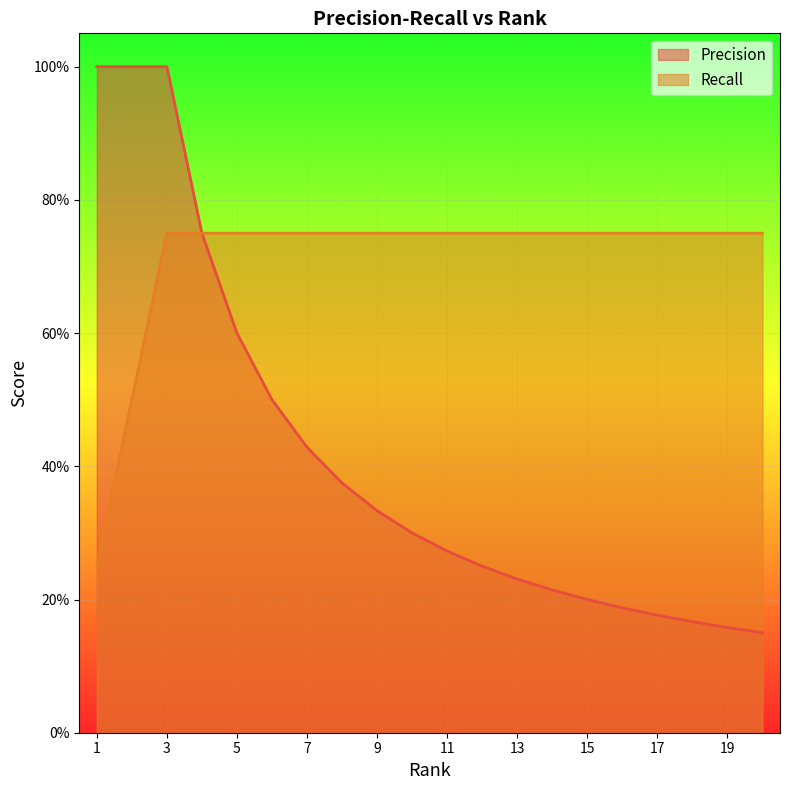

How many lines are shown in the chart?

2